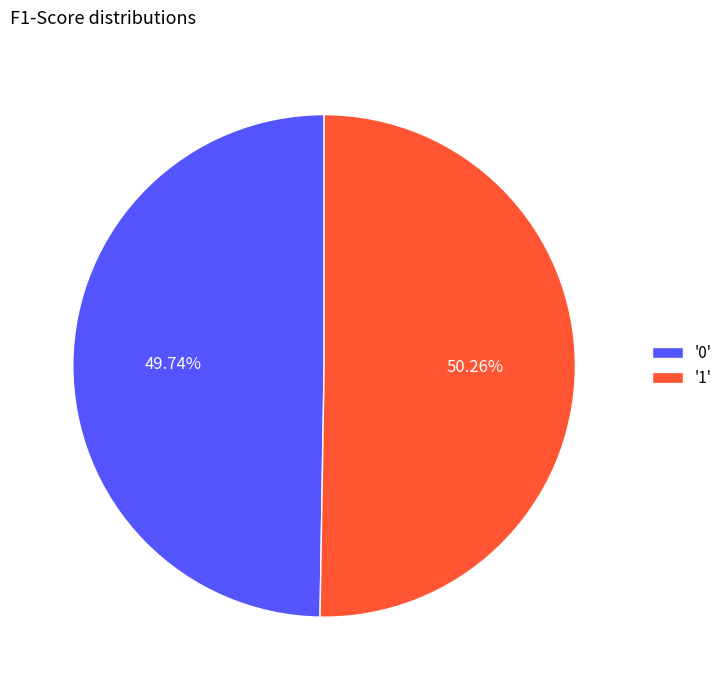

Which category has the biggest portion of the pie?

'1'